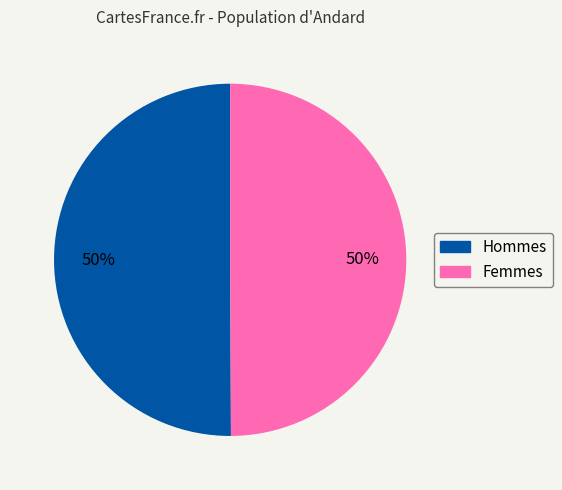

Approximately how many times larger is the value at Hommes compared to Femmes?

1.0